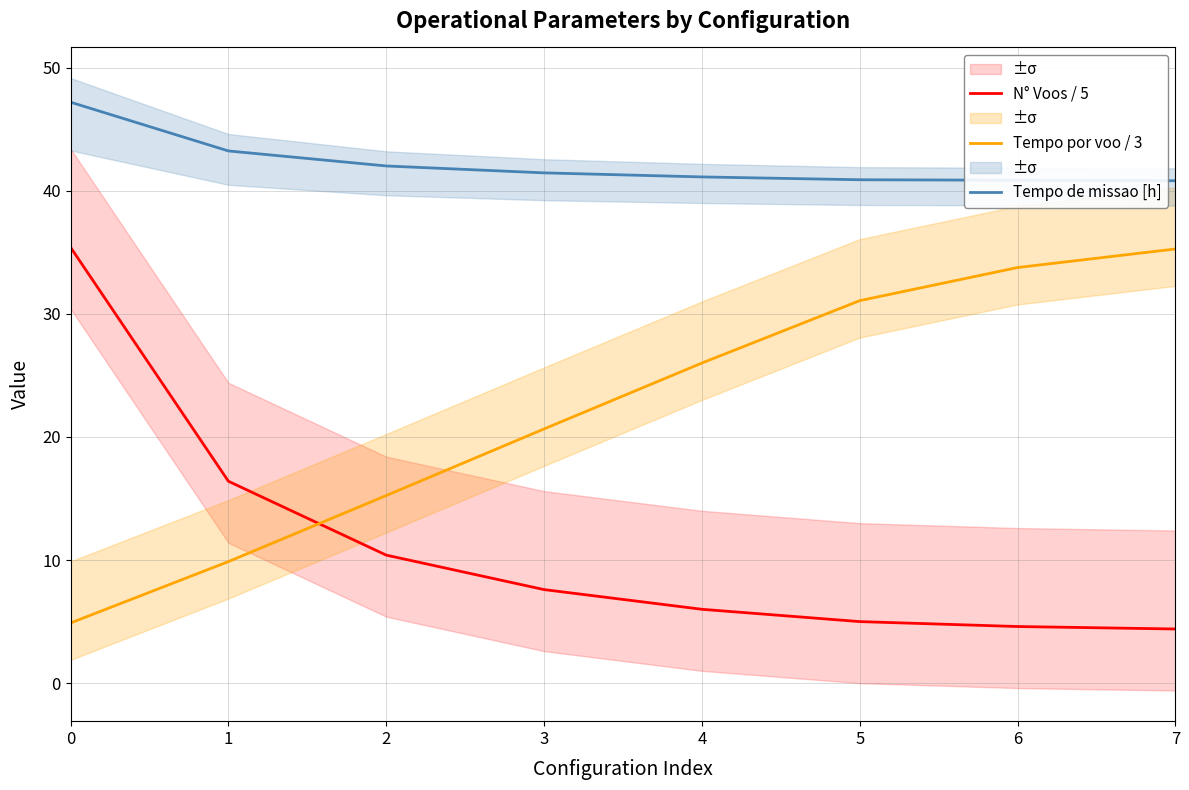

Is it true that Tempo por voo / 3 equals 13.6 at 6?

False